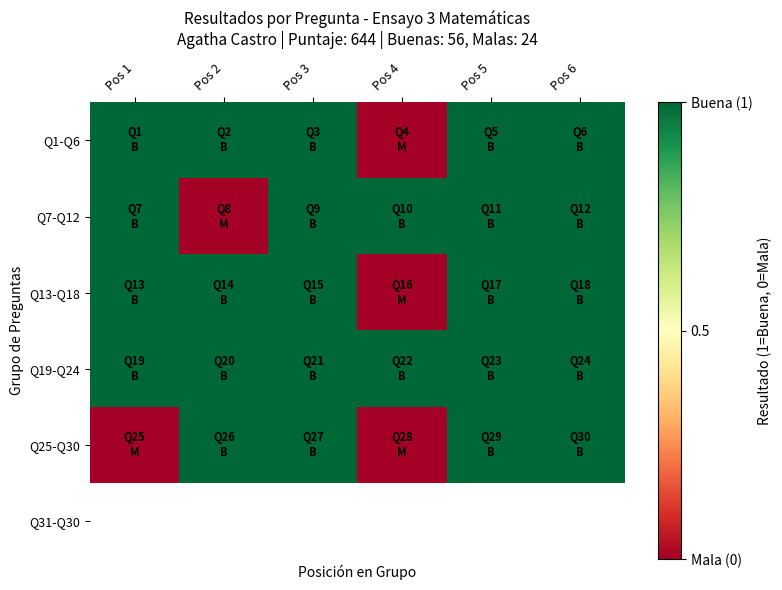

Count the number of categories in the chart.

6